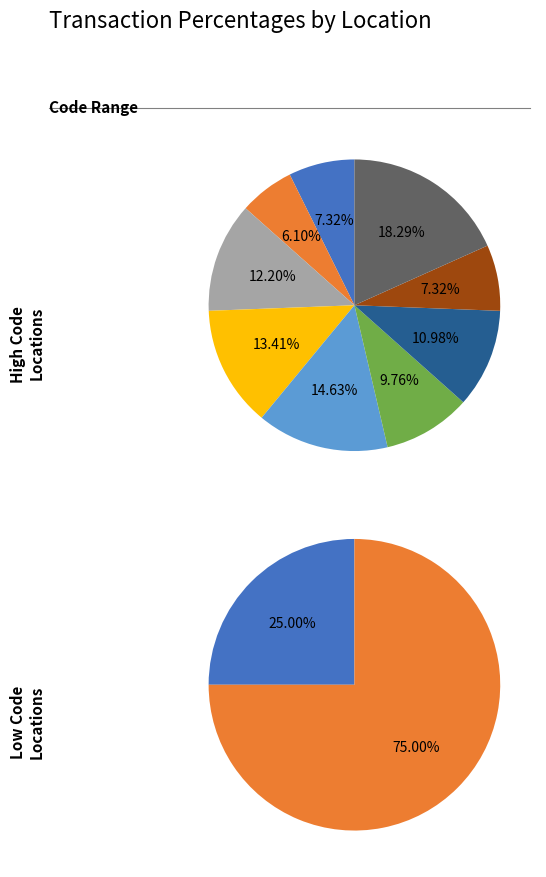

Count the number of slices in the pie.

11